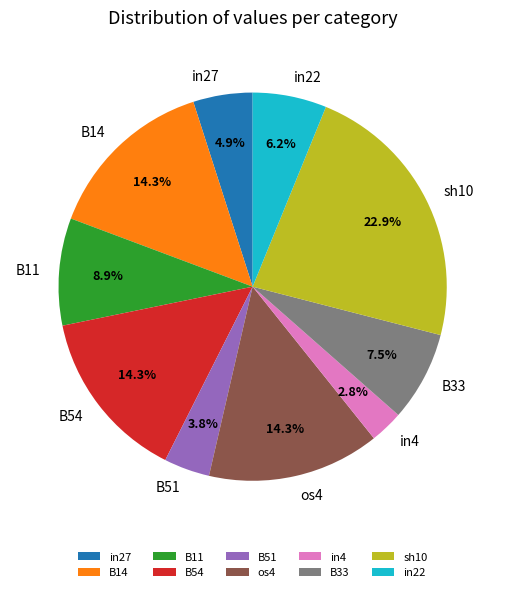

Does B33 represent more than half of the total?

No